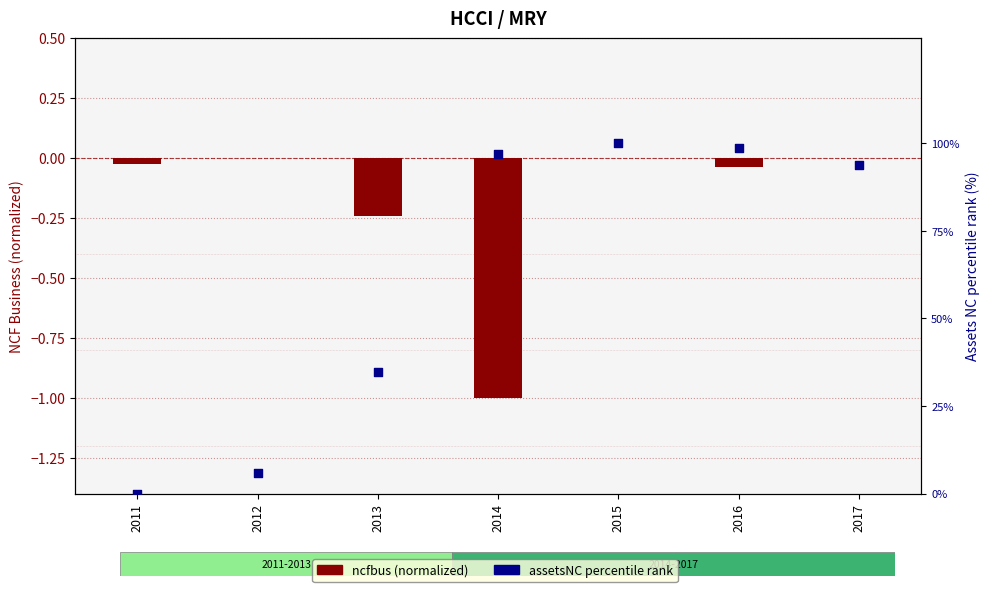

At which category is the sum across all series the highest?

2015